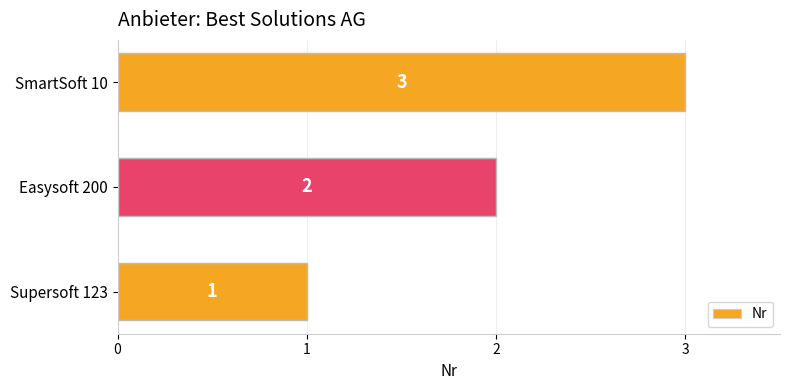

Read the value at SmartSoft 10.

3